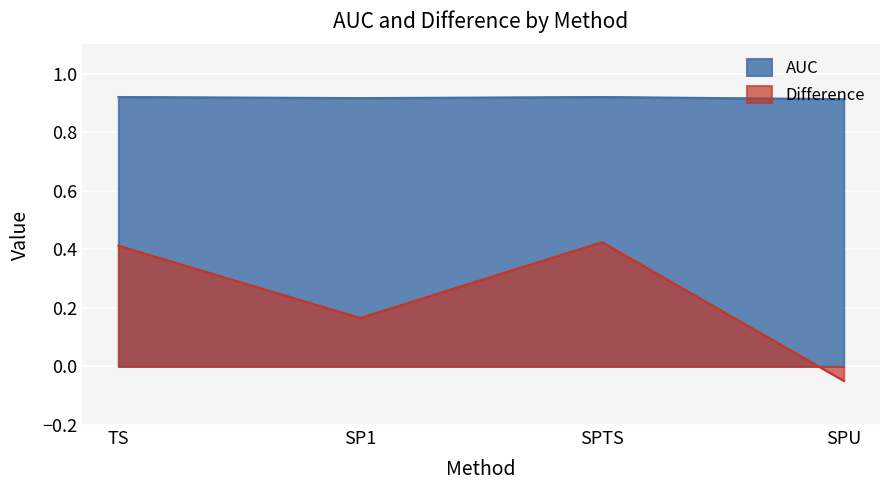

What is the difference between the highest and lowest values at SP1?

0.8